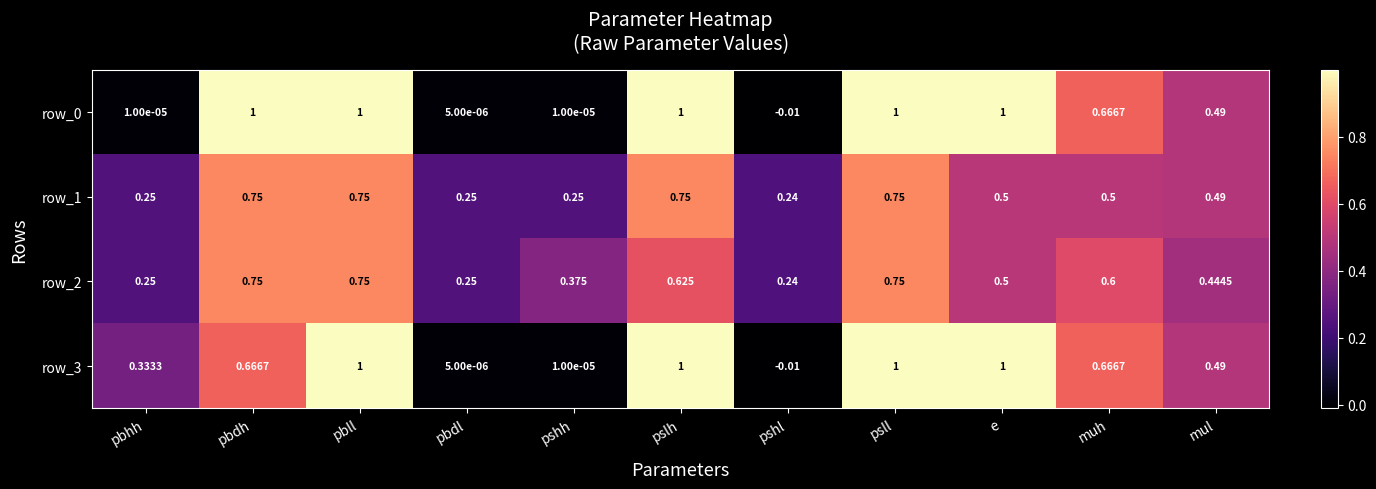

Which series changed the most between pbhh and pshl?

row_3